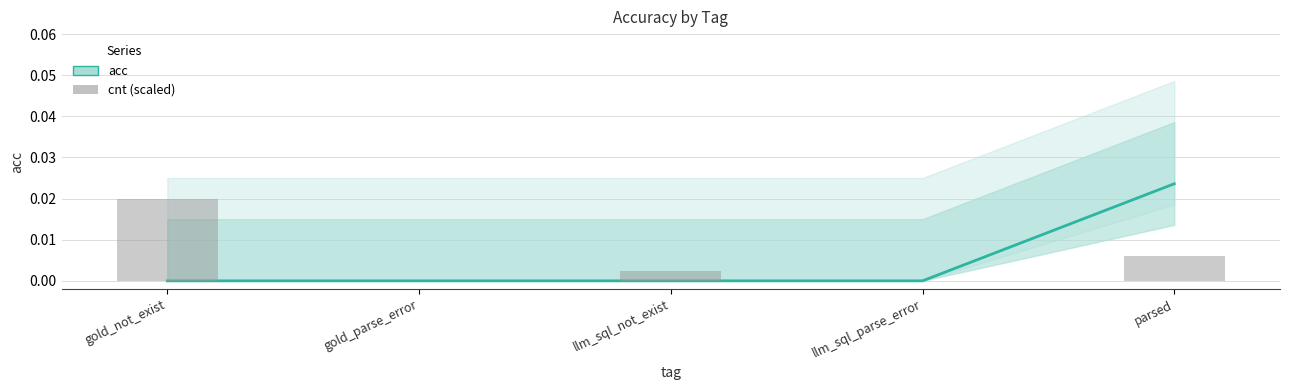

What is the label of the 5th bar from the left?

parsed